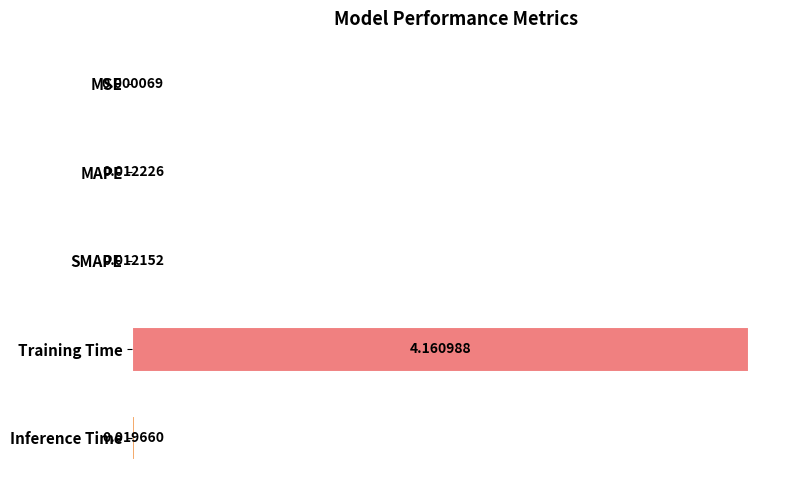

Between MSE and MAPE, which is larger?

MAPE